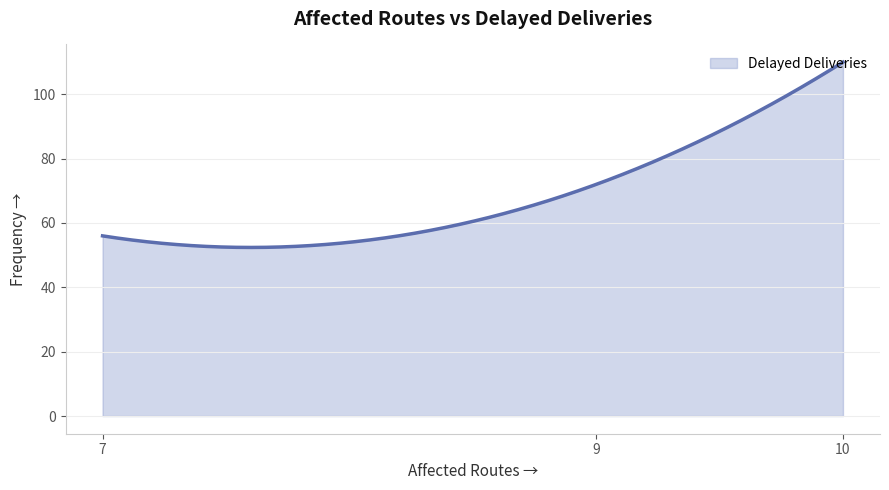

What is the sum of all values?

20415.1